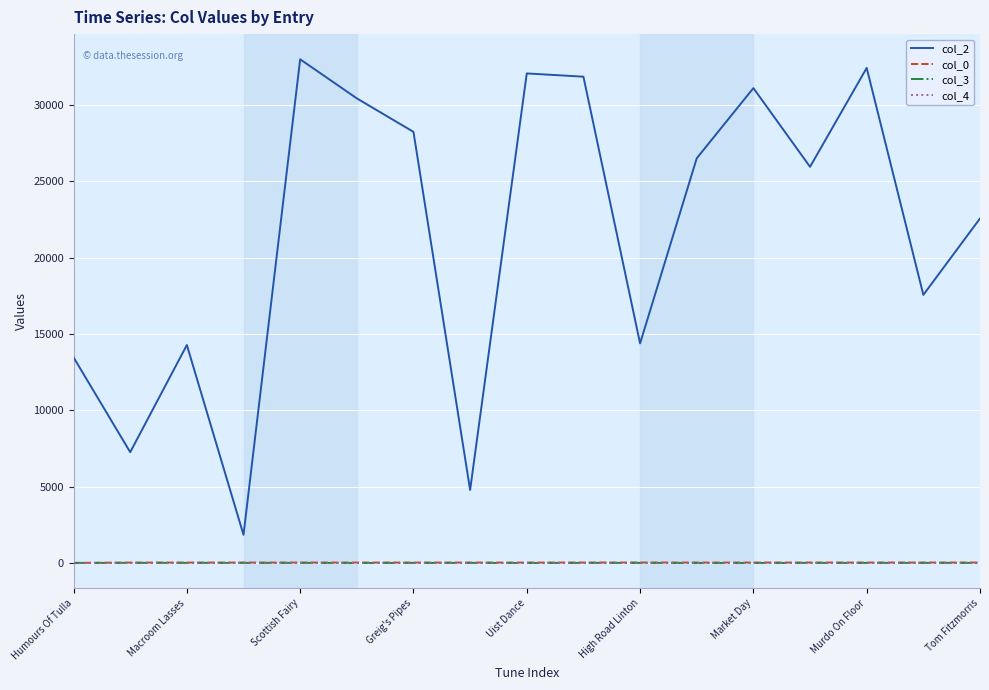

Which series has the largest range (max minus min)?

col_2